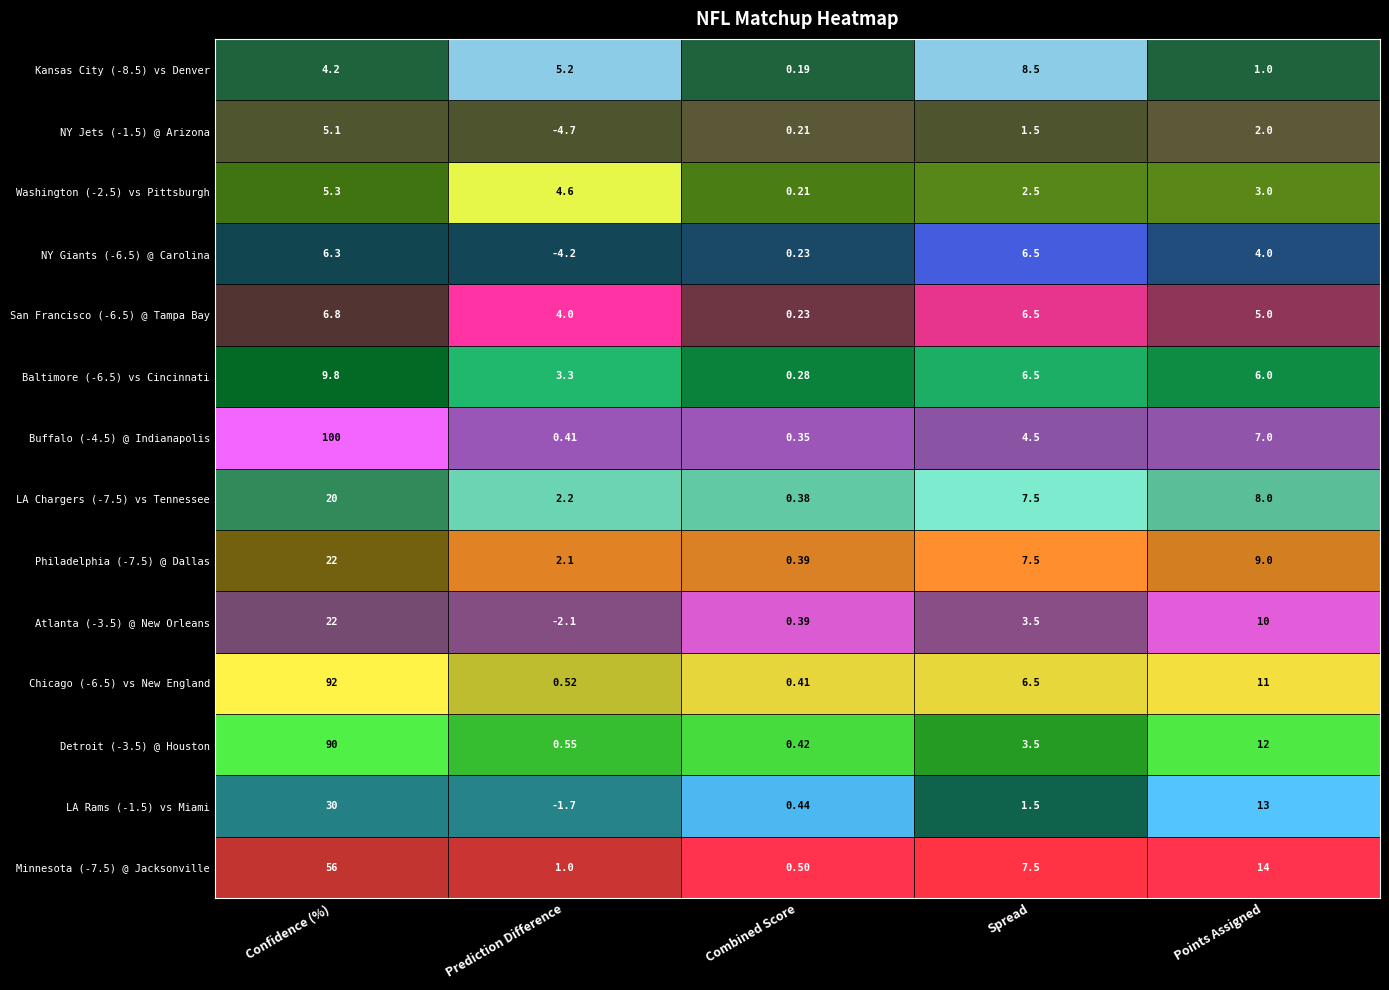

List the series in order of their peak value, highest first.

Confidence (%), Points Assigned, Spread, Prediction Difference, Combined Score